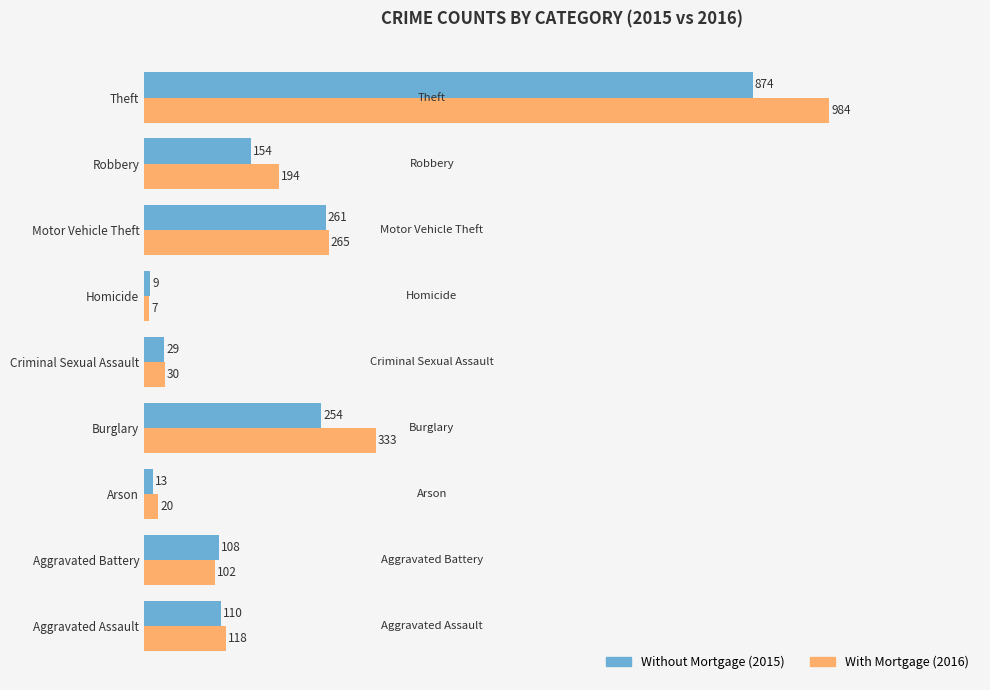

What is the total value across all series at Robbery?

348